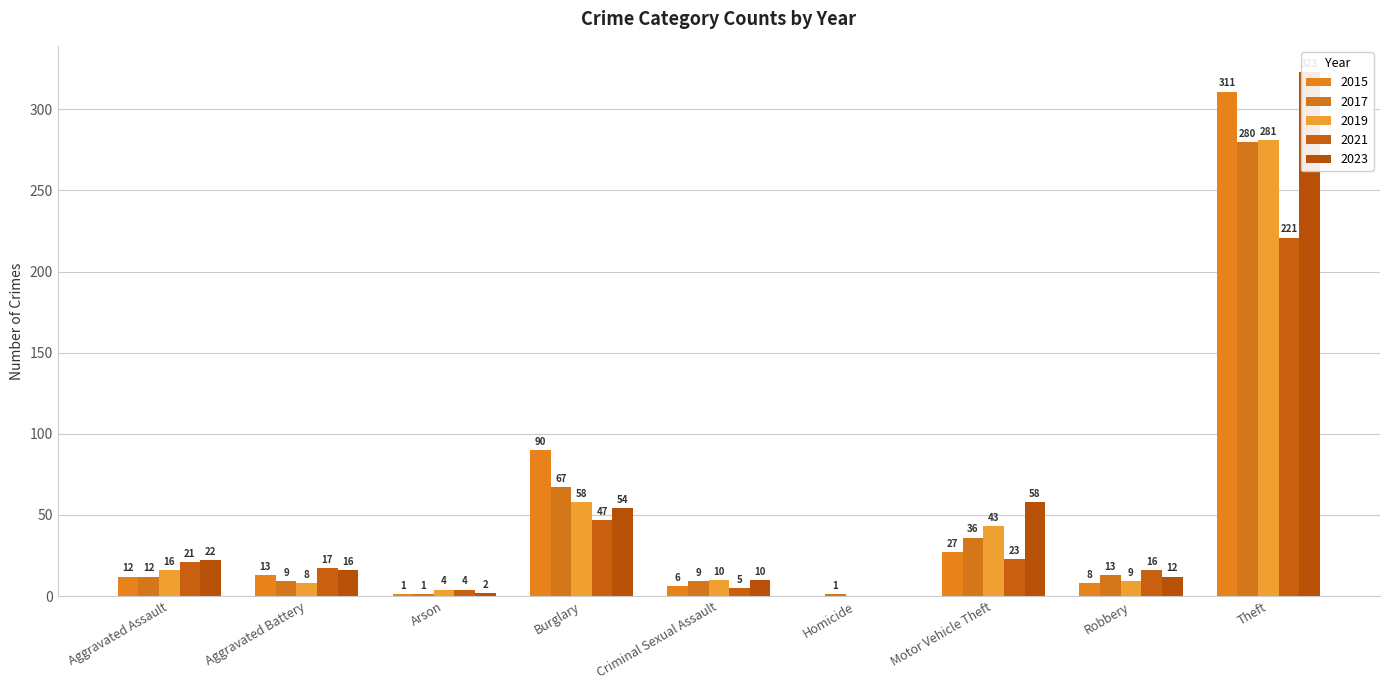

How many bars are there in total?

45